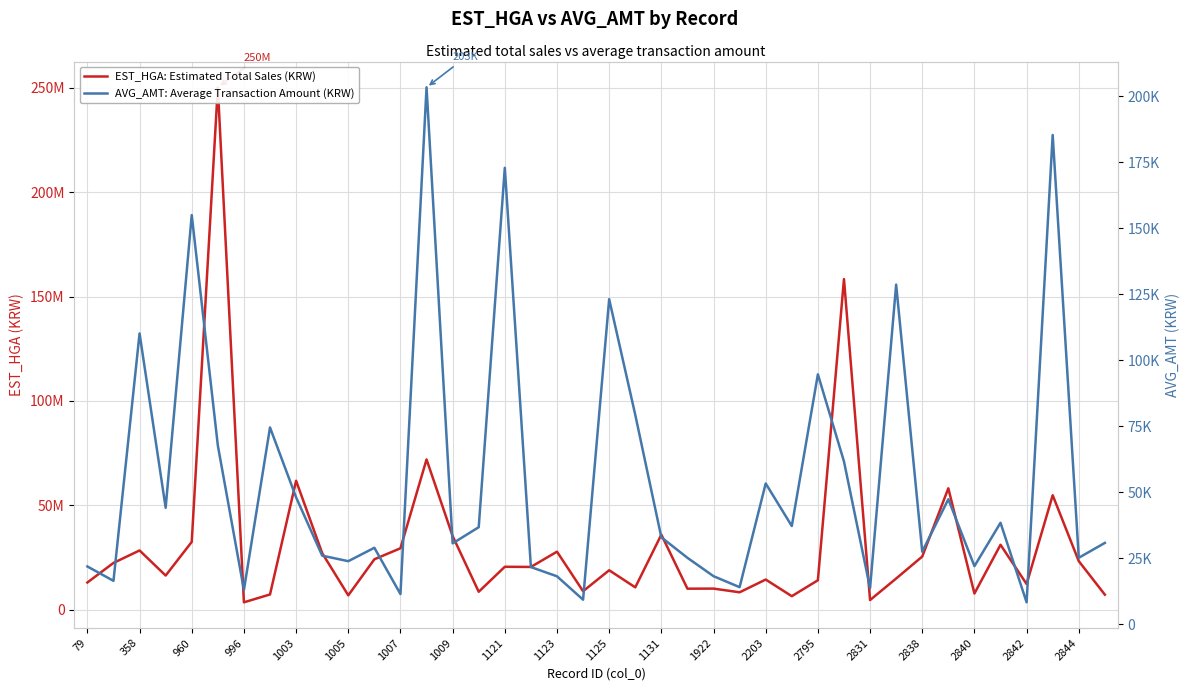

Where does the EST_HGA: Estimated Total Sales (KRW) series first go above 20477518?

358